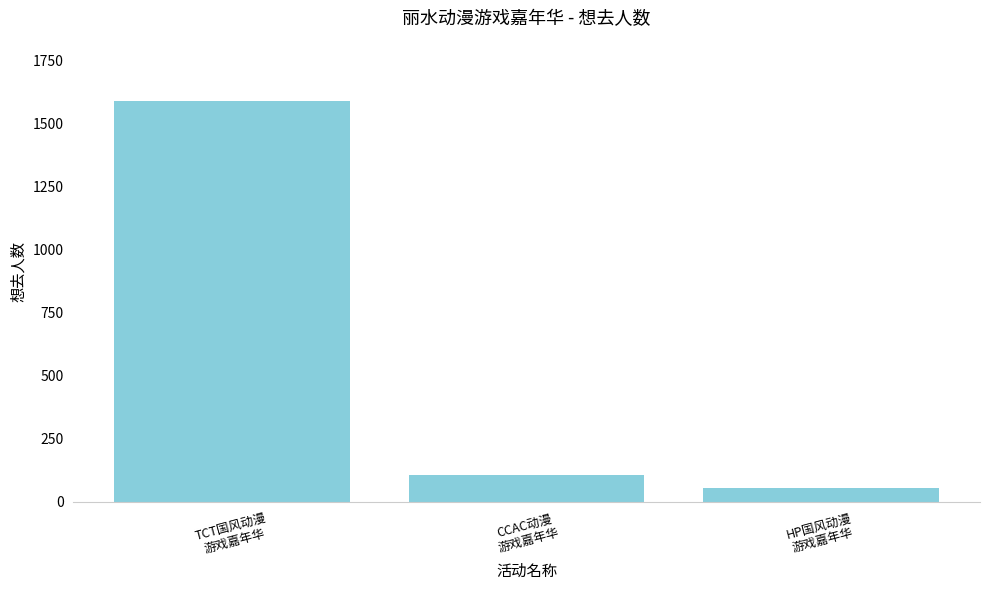

List the labels in order of value, smallest first.

HP国风动漫
游戏嘉年华, CCAC动漫
游戏嘉年华, TCT国风动漫
游戏嘉年华